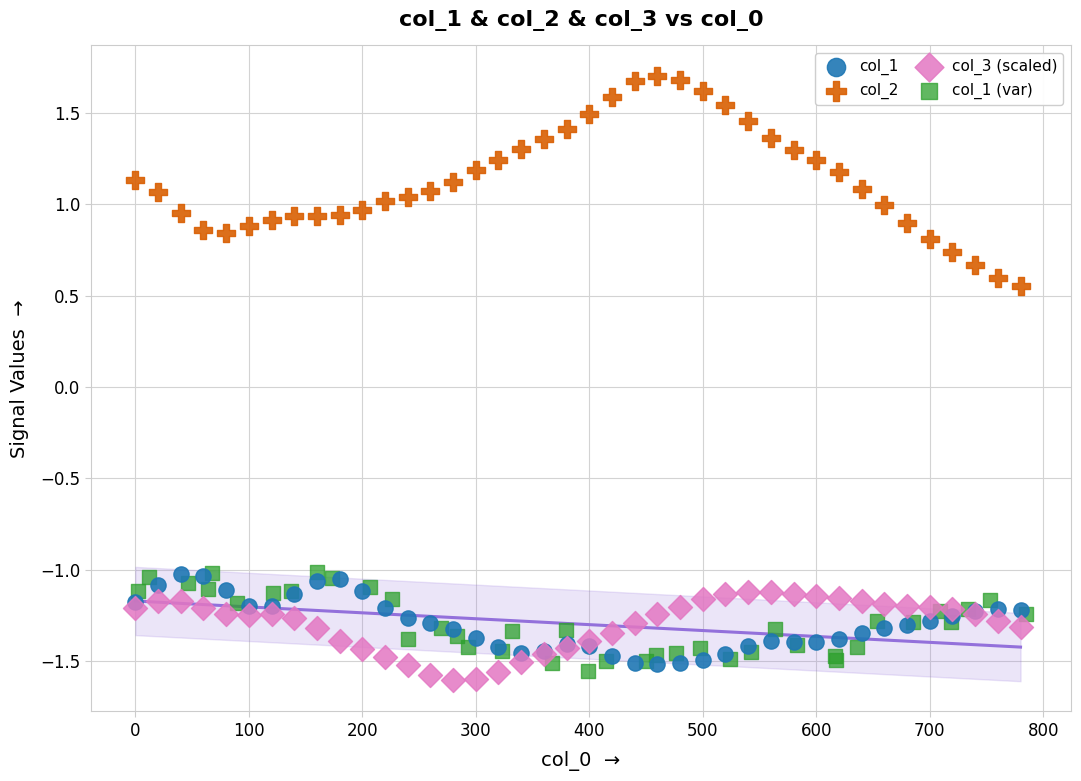

Which series has the widest spread of Y values?

col_2